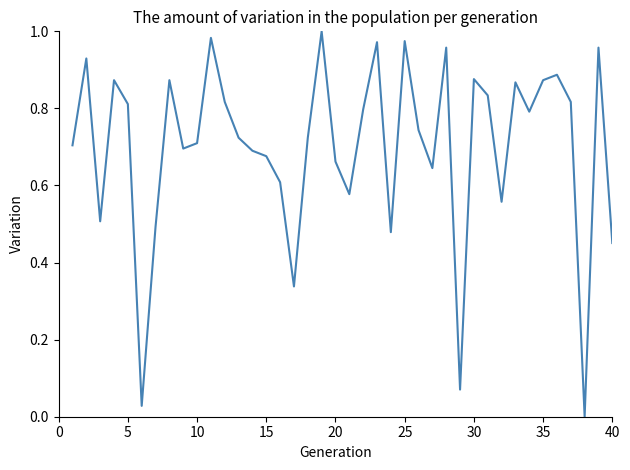

What is the sum of all values?

28.0